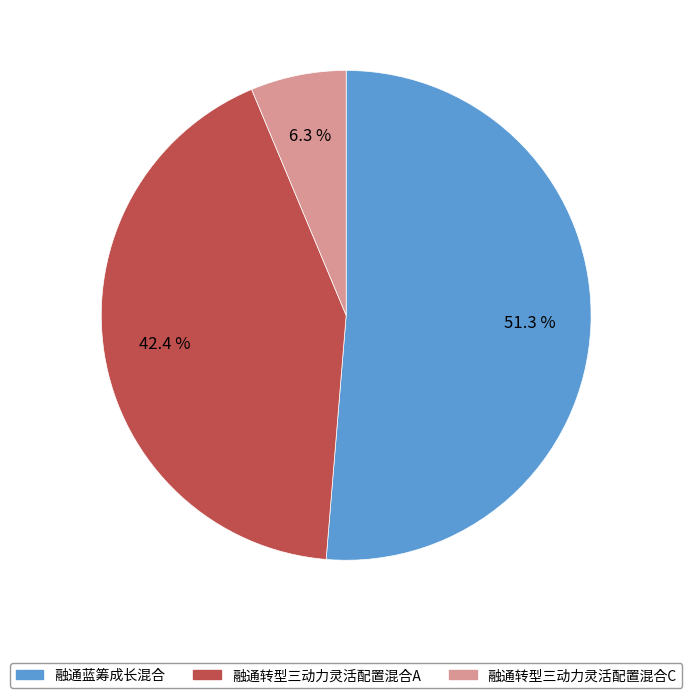

Which slice is the smallest?

融通转型三动力灵活配置混合C